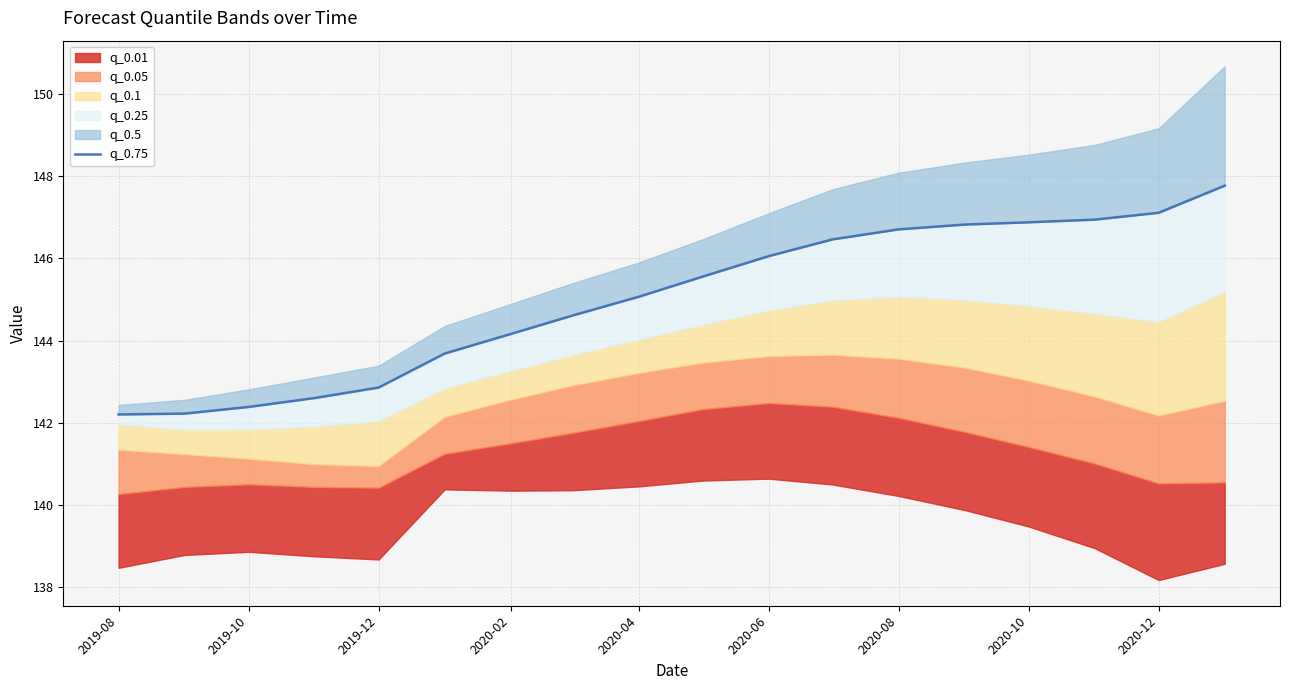

What is the change in value from 2020-02 to 10?

+3.5